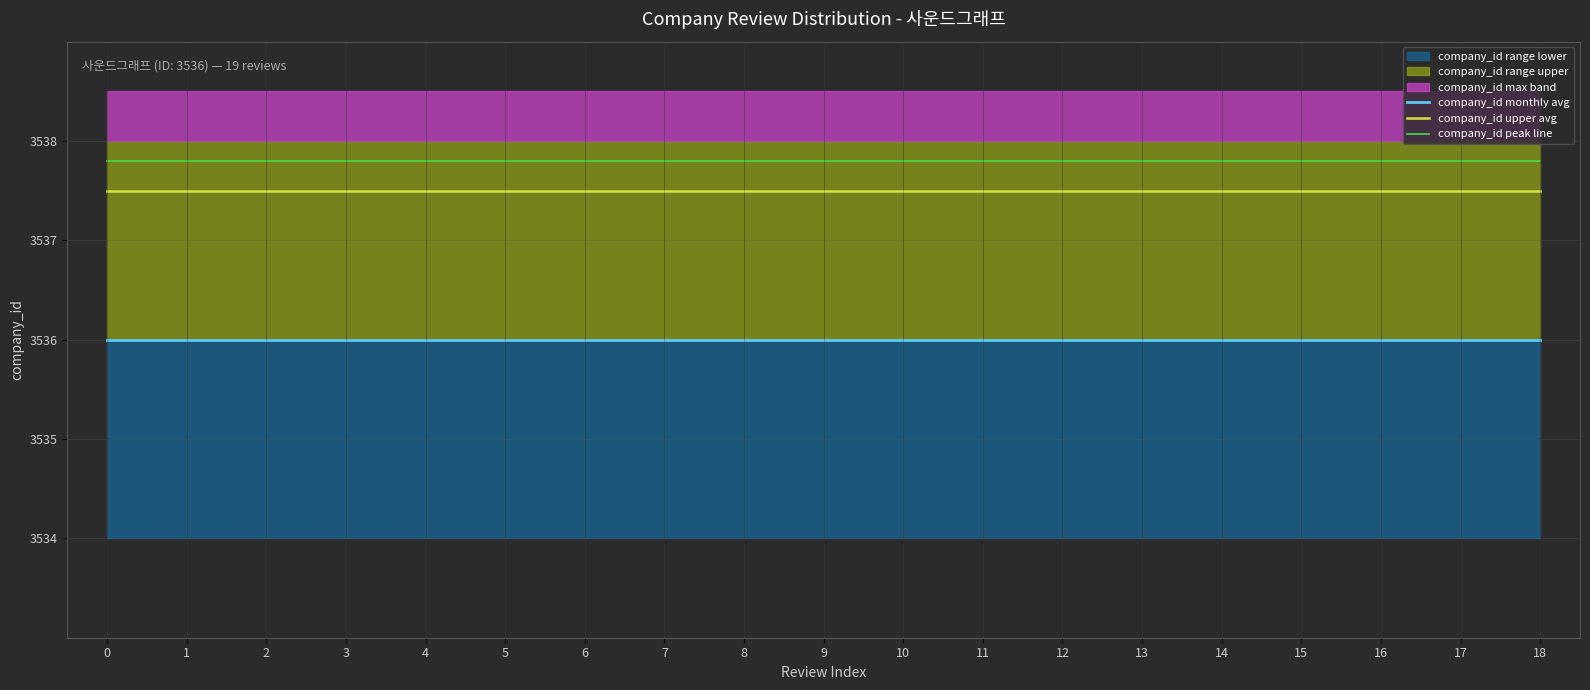

What is the difference between the highest and lowest values at 16?

1.8